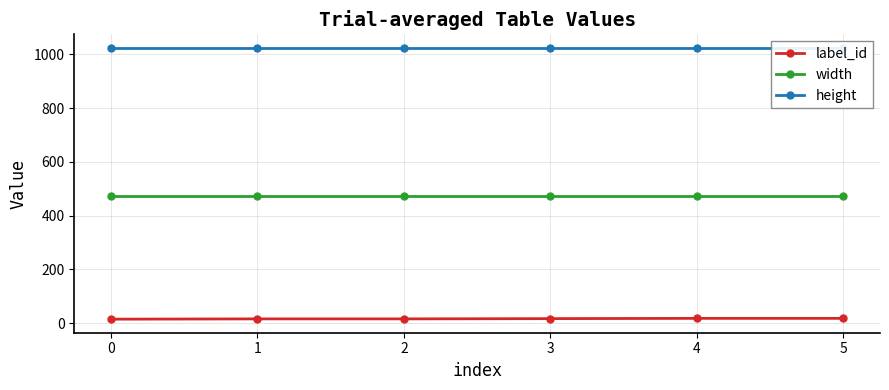

How many label_id values are between 16 and 18?

5